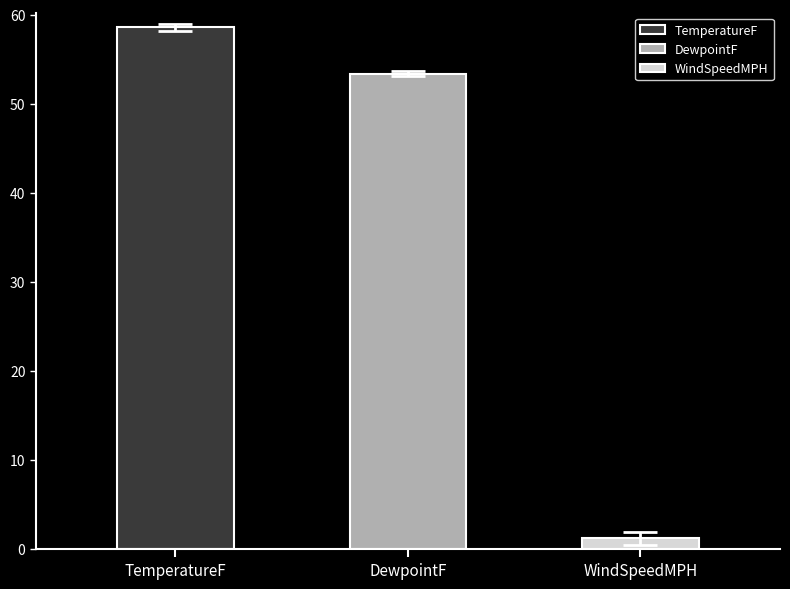

Is it true that DewpointF equals 73.2 at 27?

False